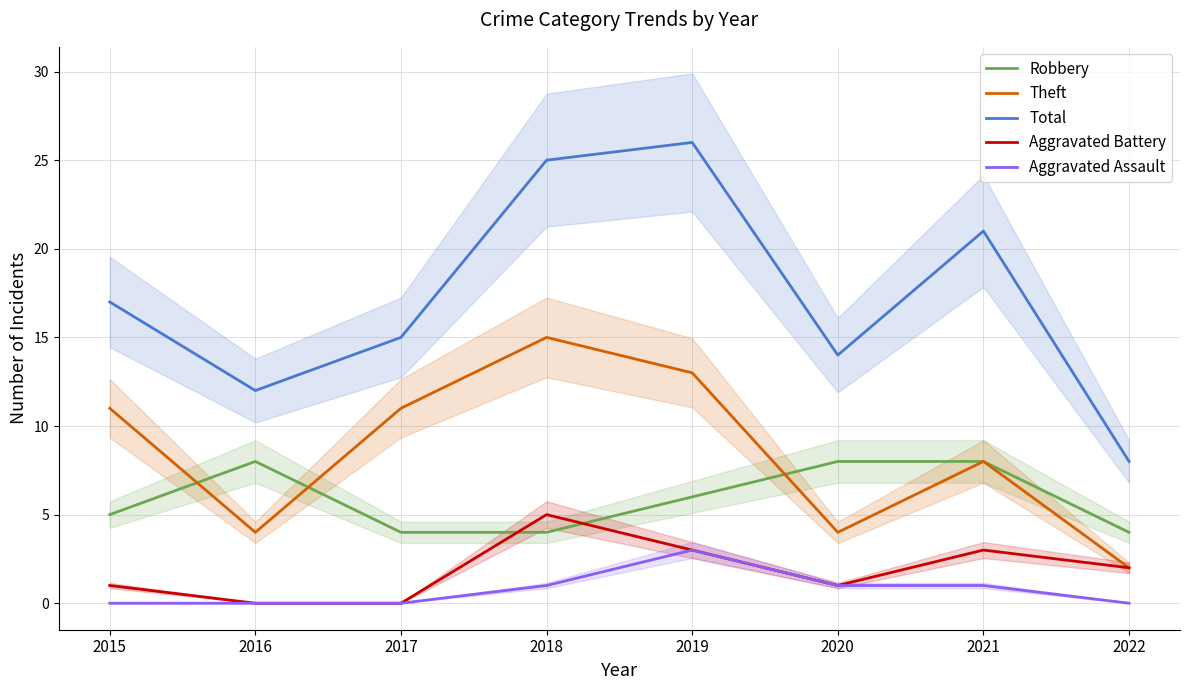

Which series has the largest total across all categories?

Total